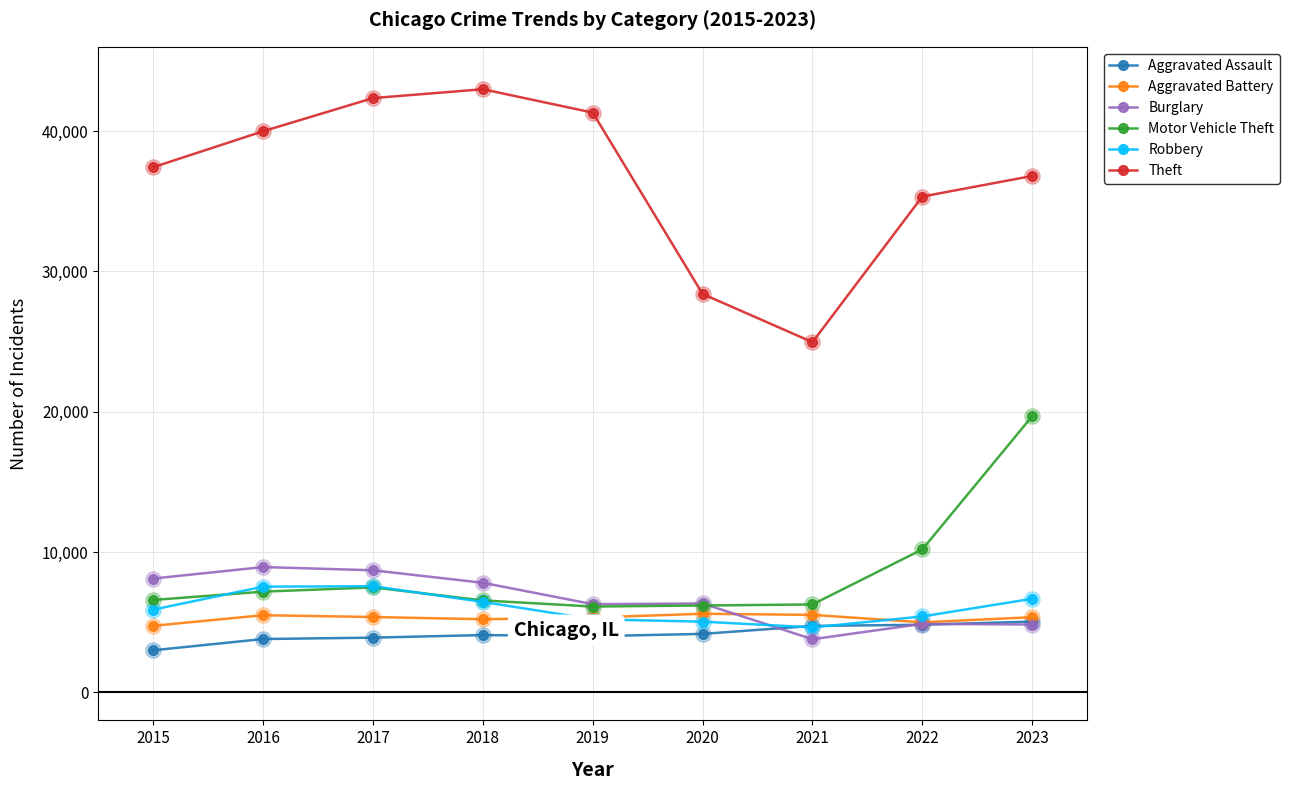

Which series changed the most between 2017 and 2021?

Theft